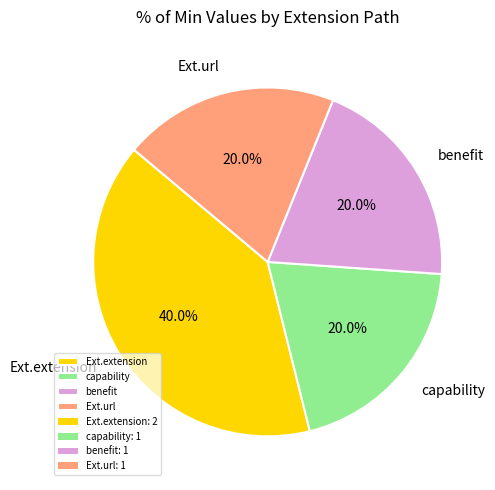

To the nearest percent, what is the average slice percentage?

25%